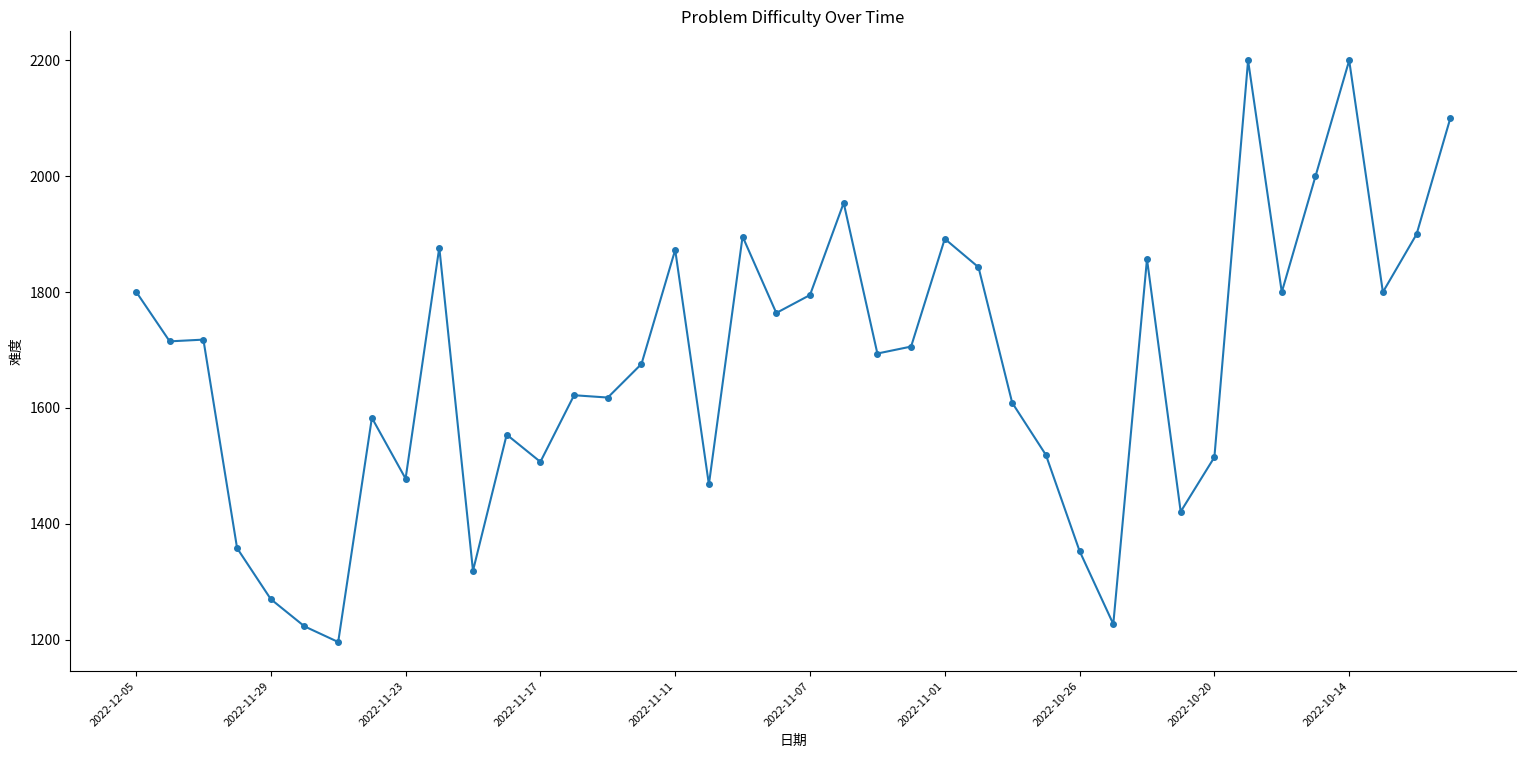

True or false: there are more than 0 points higher than both neighbors.

True